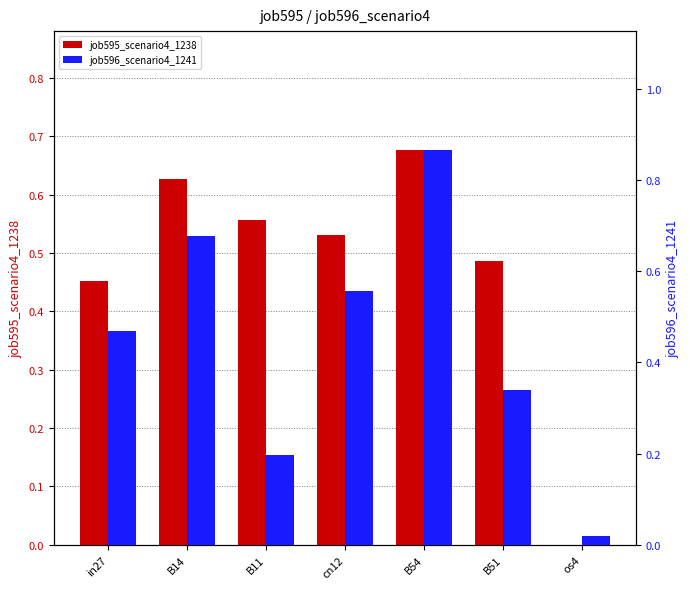

At B54, list the series in order from smallest to largest.

job595_scenario4_1238, job596_scenario4_1241